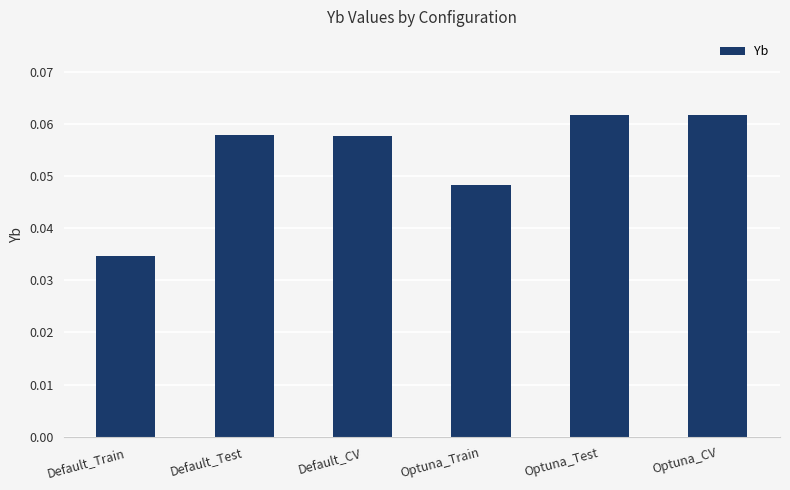

What is the sum of all values?

0.3